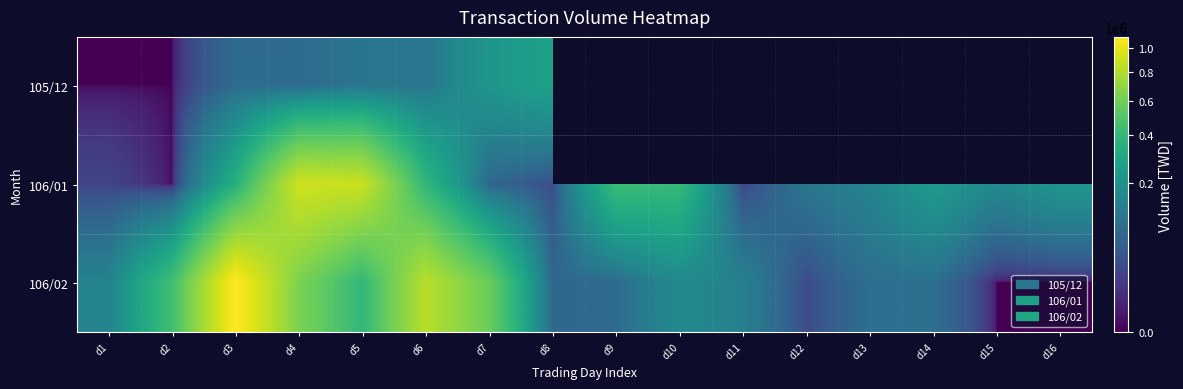

At which category is the sum across all series the highest?

d4